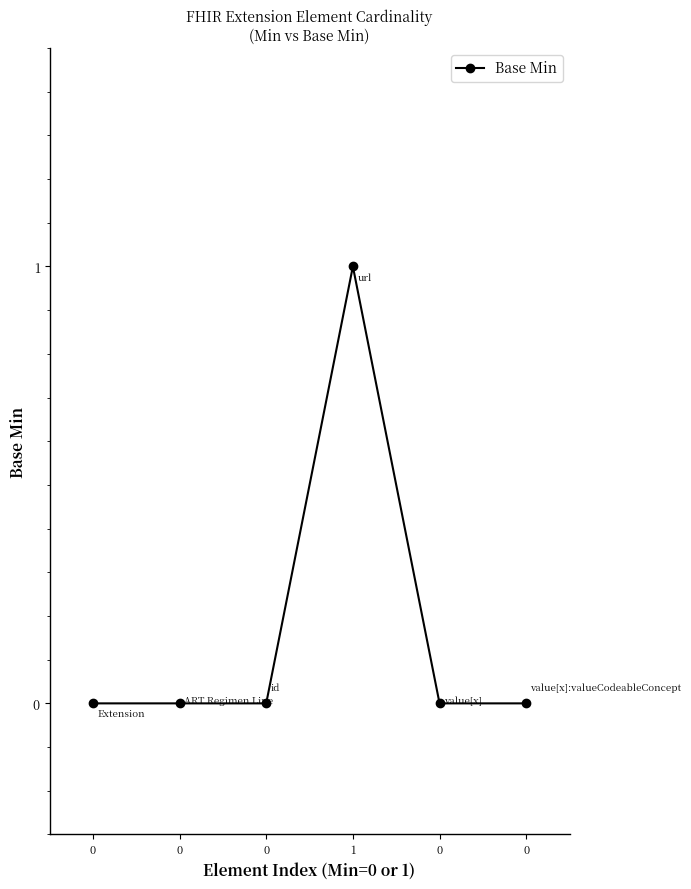

Count the number of categories in the chart.

6